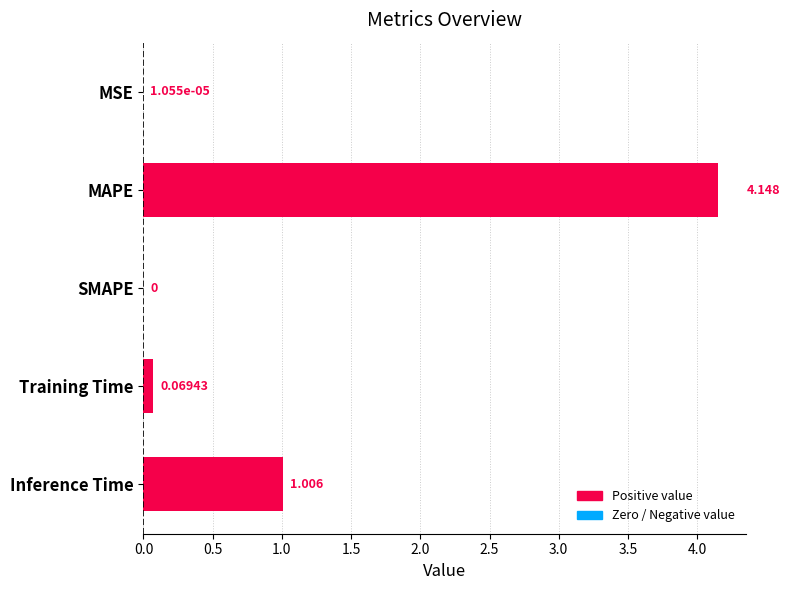

At which label is the value closest to 2?

Inference Time